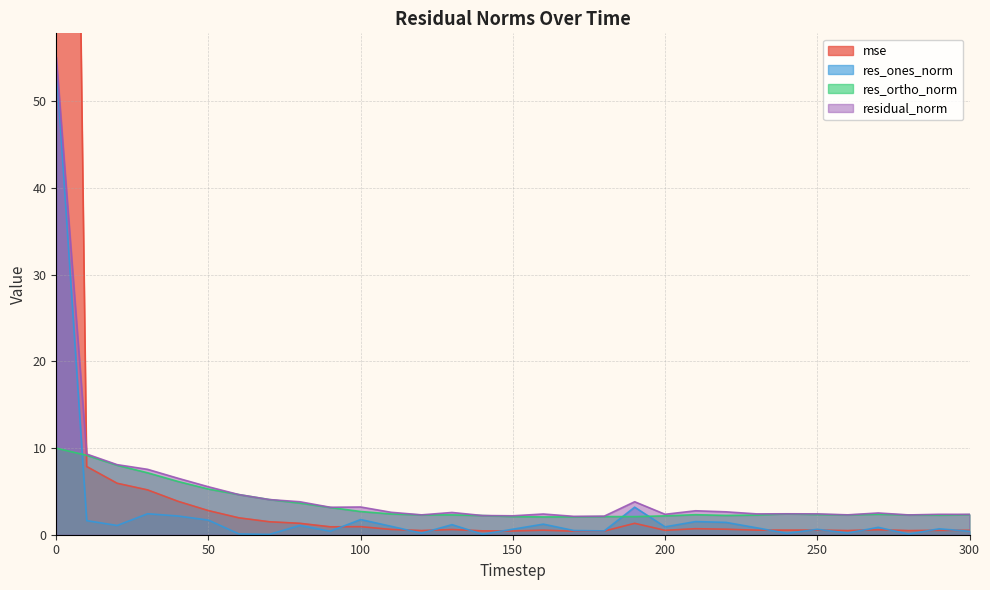

How many distinct data groups are displayed?

4